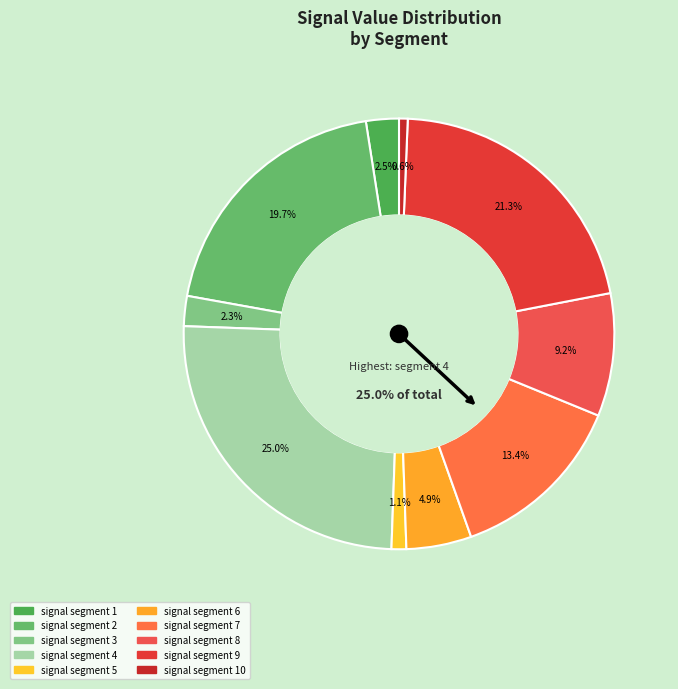

Rank the categories by value from highest to lowest.

signal segment 4, signal segment 9, signal segment 2, signal segment 7, signal segment 8, signal segment 6, signal segment 1, signal segment 3, signal segment 5, signal segment 10